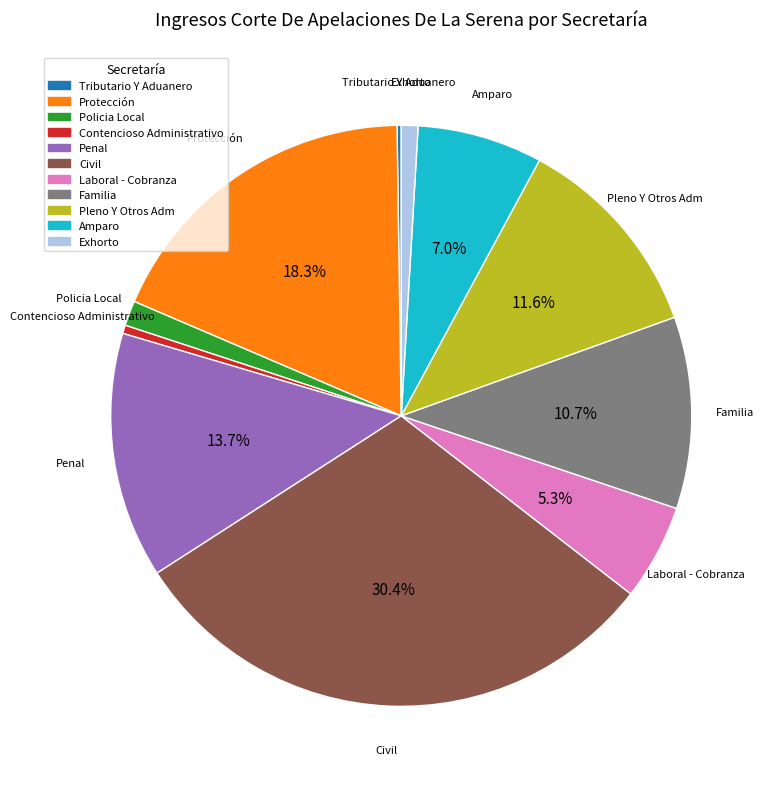

What is the largest slice in the pie chart?

Civil